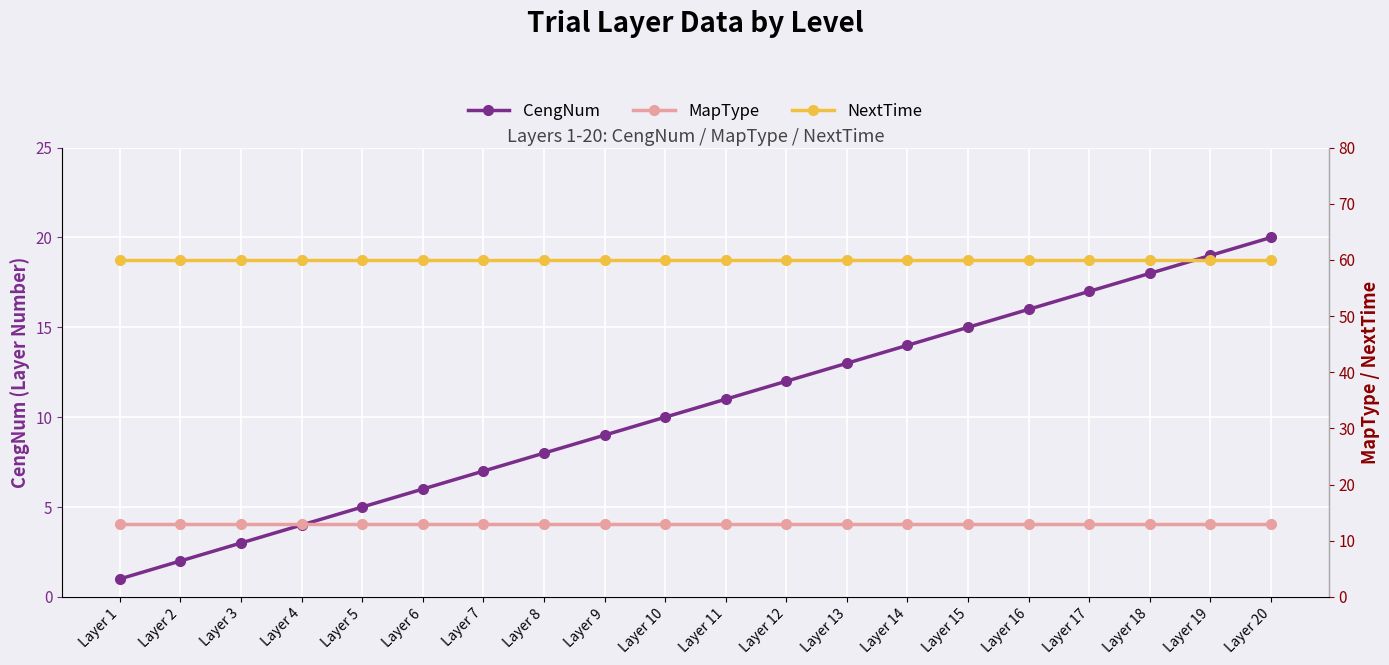

Is it true that NextTime equals 97 at Layer 12?

False